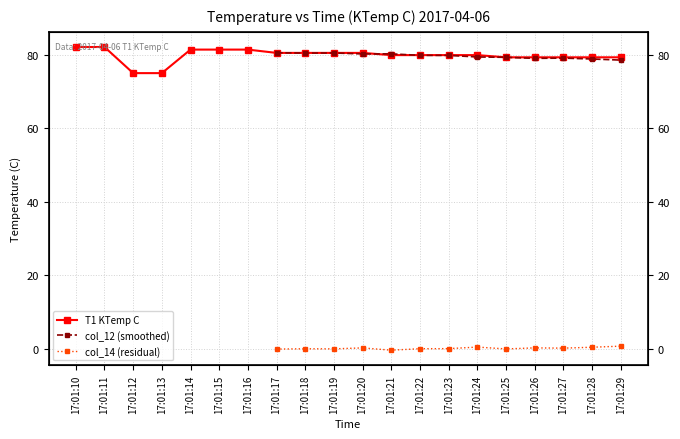

What is the difference between the maximum and minimum values?

7.1